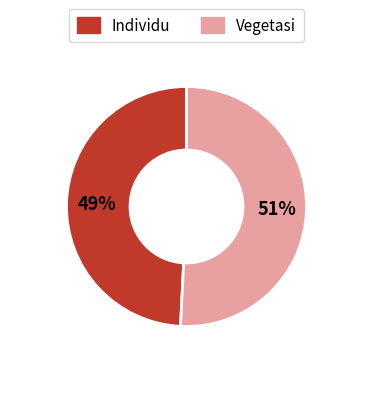

Which category has the biggest portion of the pie?

Vegetasi